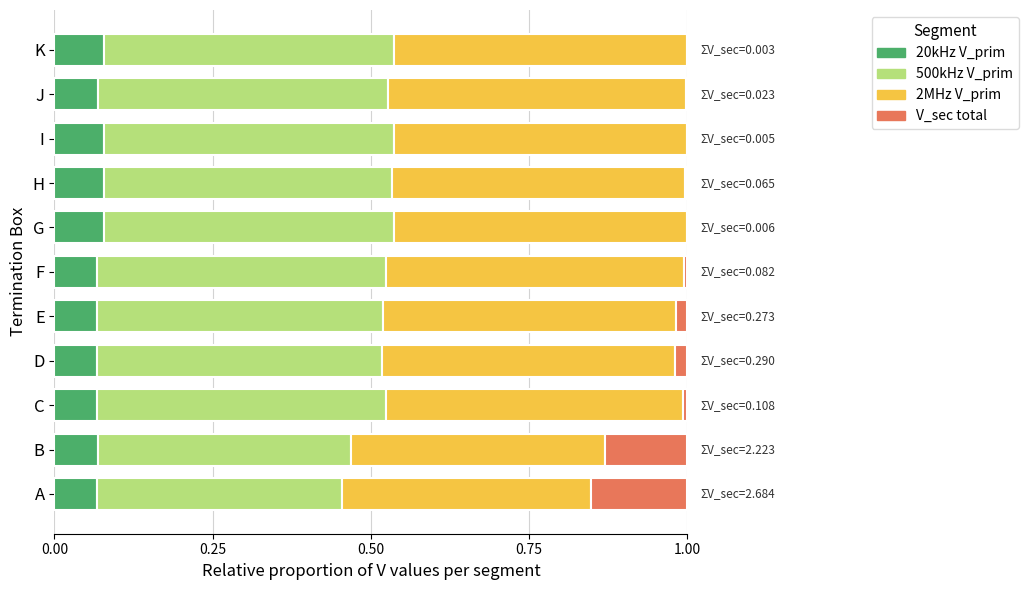

True or false: 20kHz V_prim has a value of 0.0 at B.

False